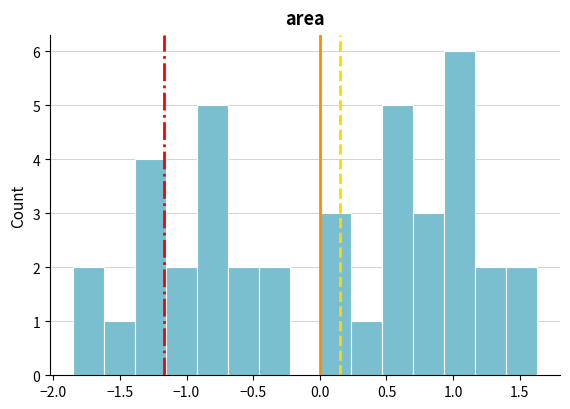

How tall is the bar that spans 0.45 to 0.70 on the x-axis? Neither the bar edges nor the heights are printed on the chart, so give them approximately, as read against the axes.

5